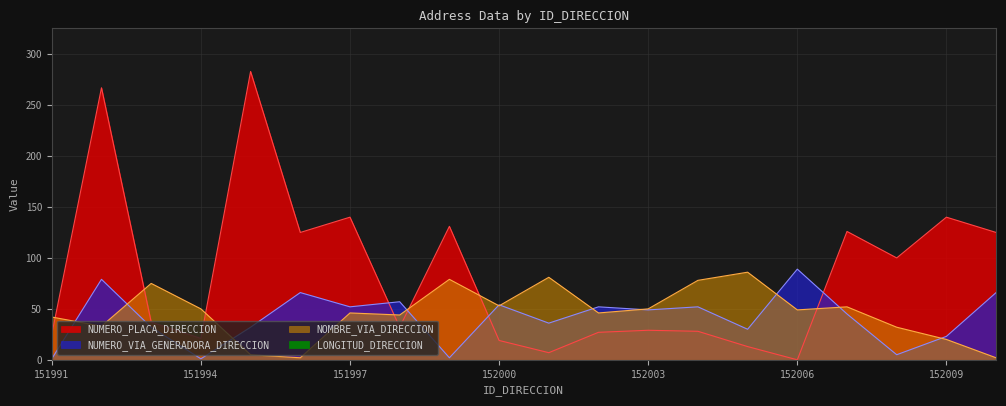

Does the chart have visible grid lines?

Yes